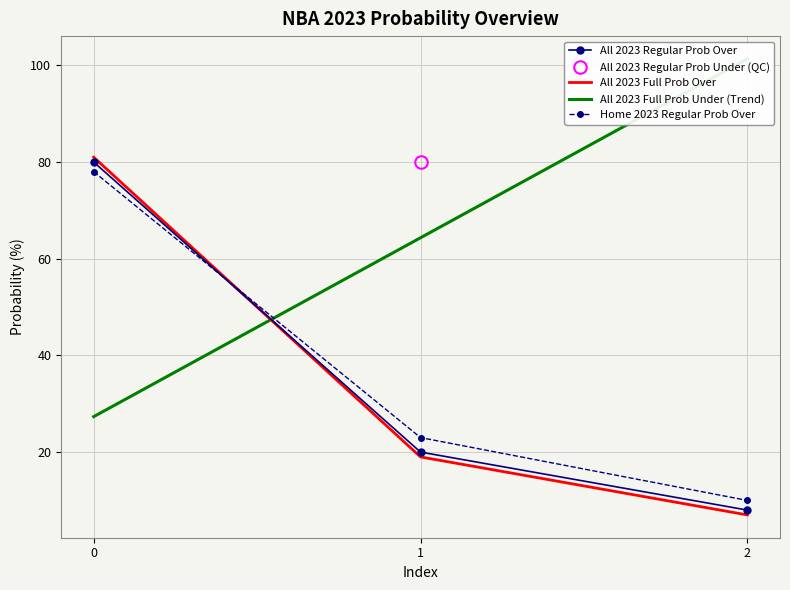

What is the approximate value of Home 2023 Regular Prob Over at 0?

78